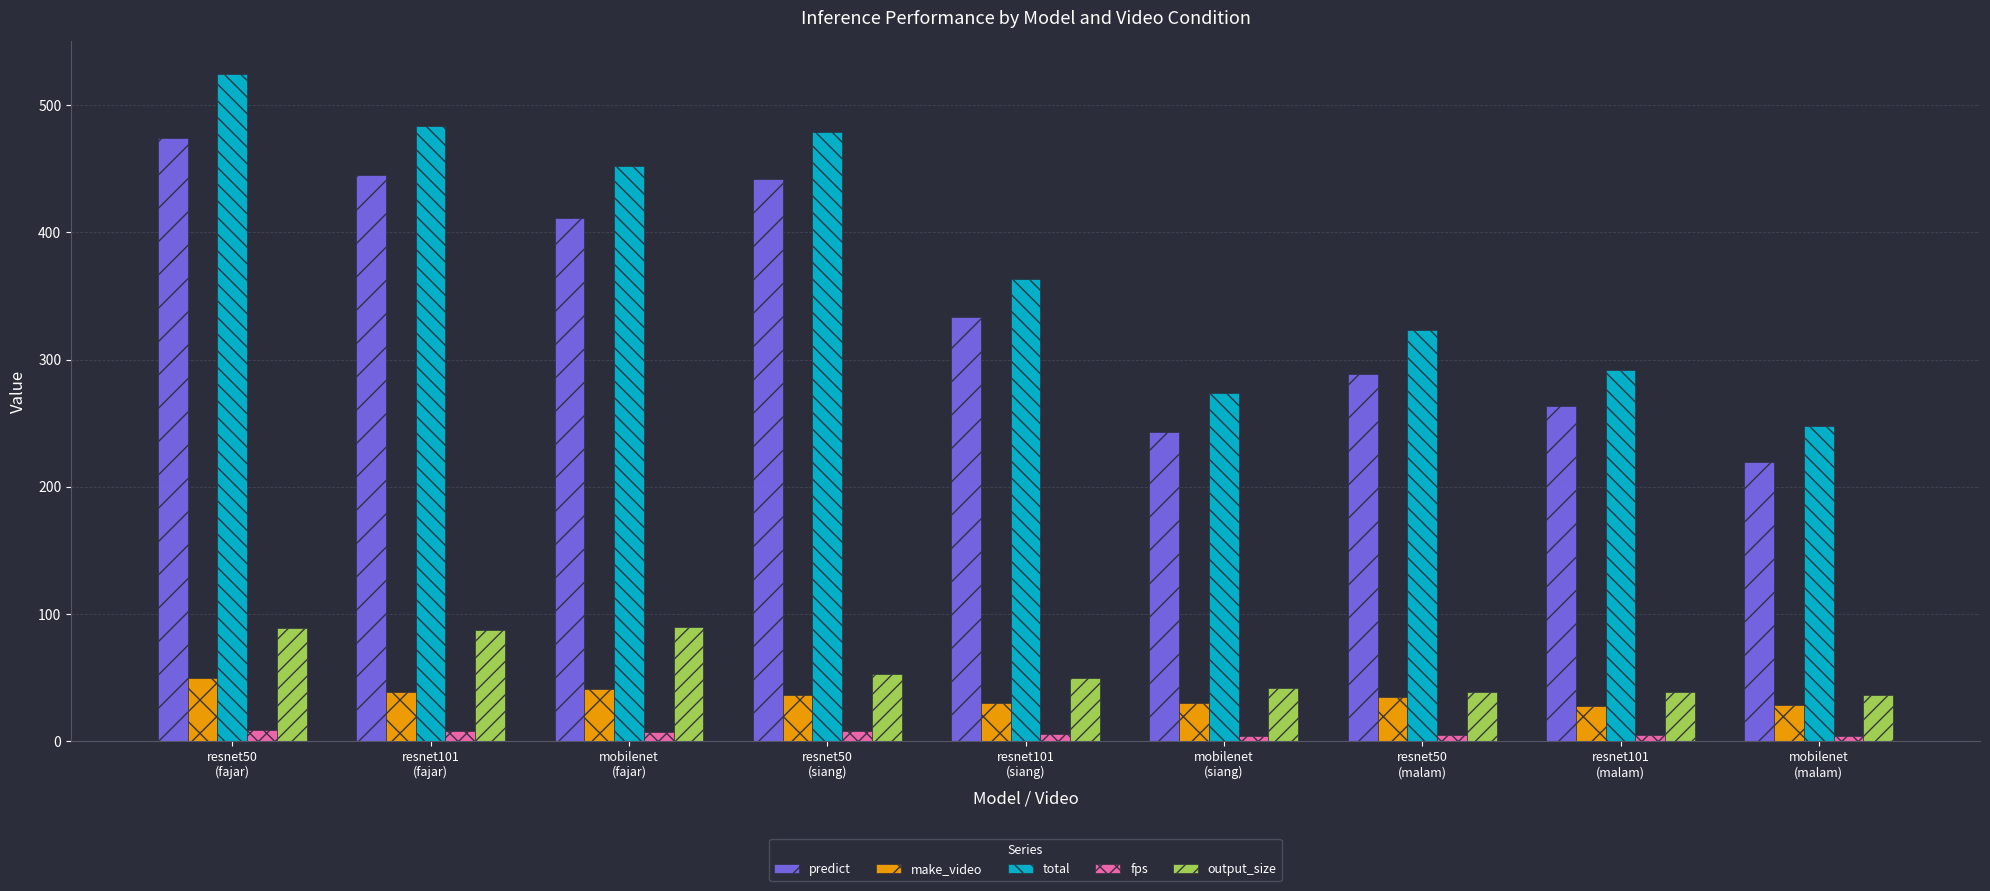

What is the value of the output_size bar at the 8th from the left?

39.1